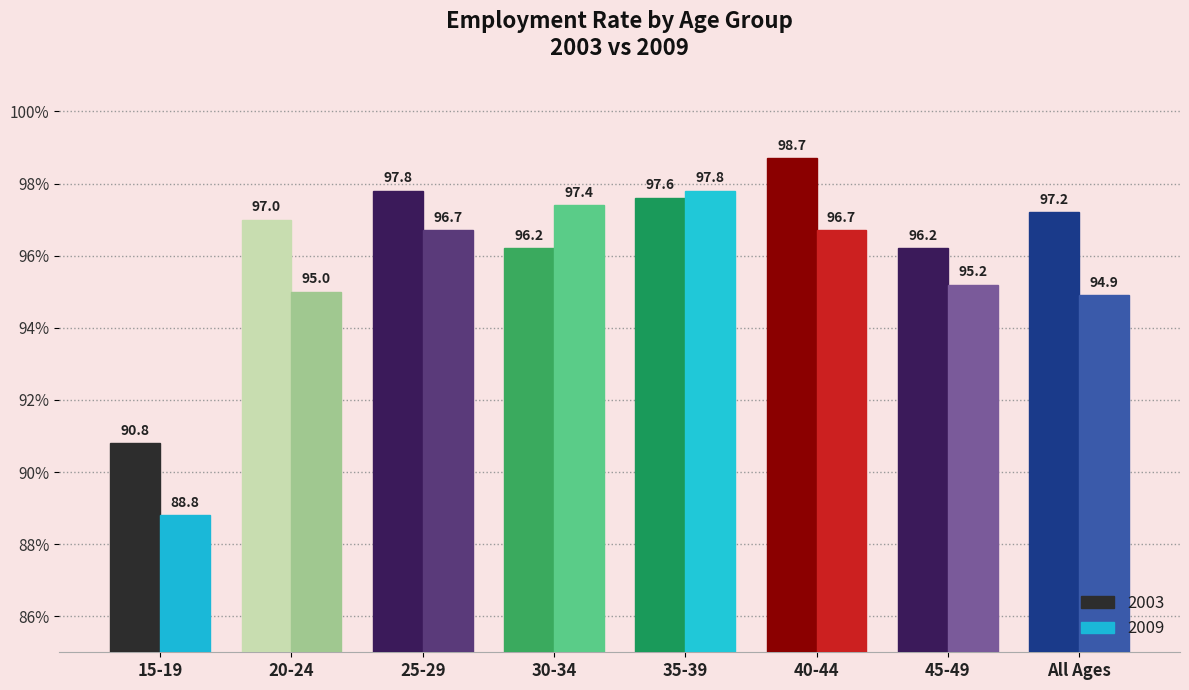

What position from the left is 25-29?

3